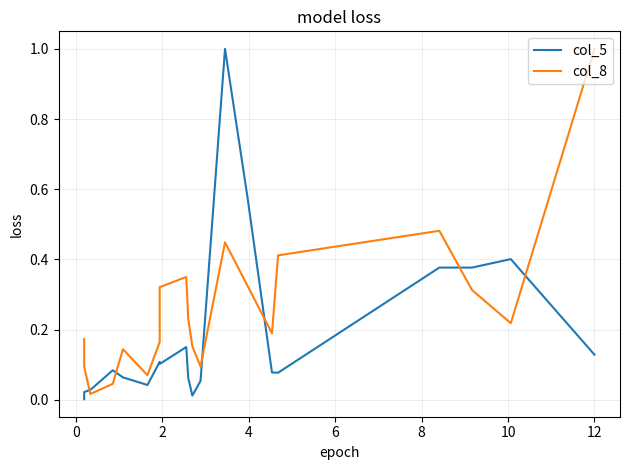

List the series in order of their overall mean, highest first.

col_8, col_5